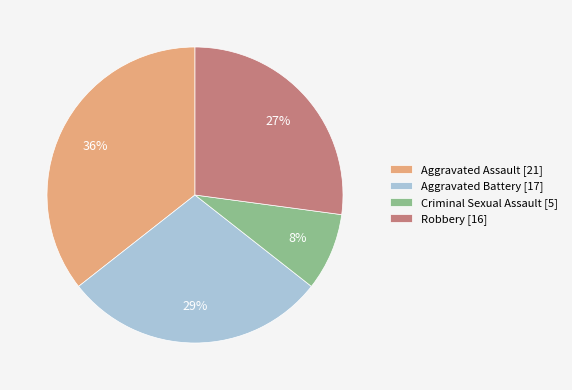

Is there any slice that represents more than half of the pie?

No